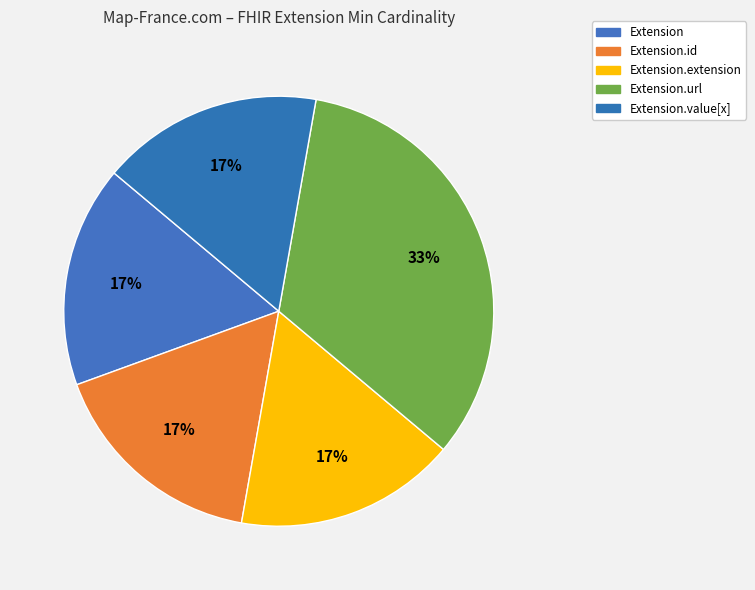

How many segments does this pie chart have?

5